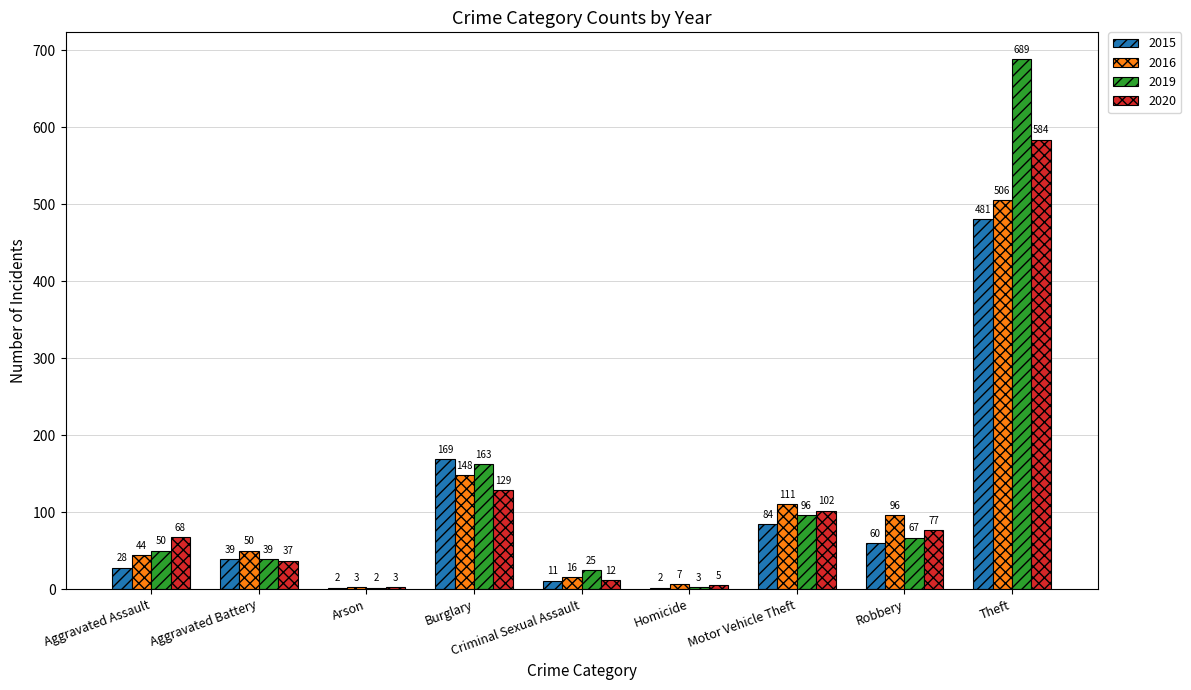

What is the highest value of the 2015 series?

481